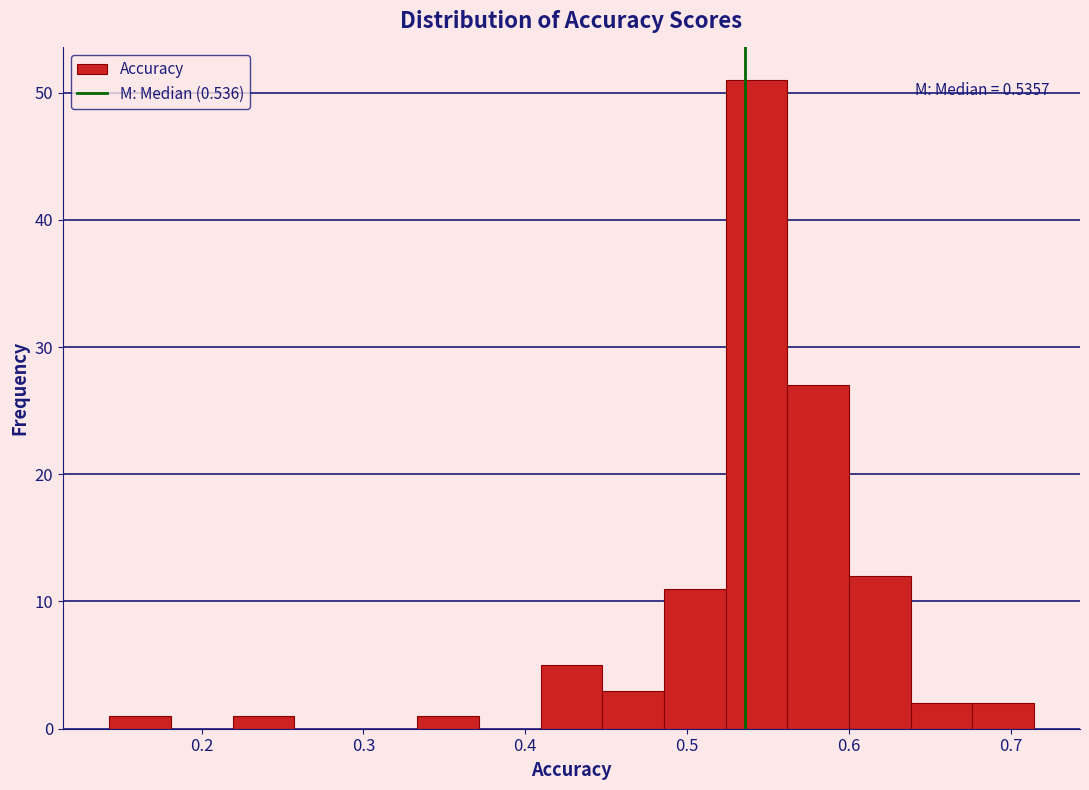

Around what value on the x-axis is the tallest bar? Give the approximate position of its centre, as read against the axis.

0.54